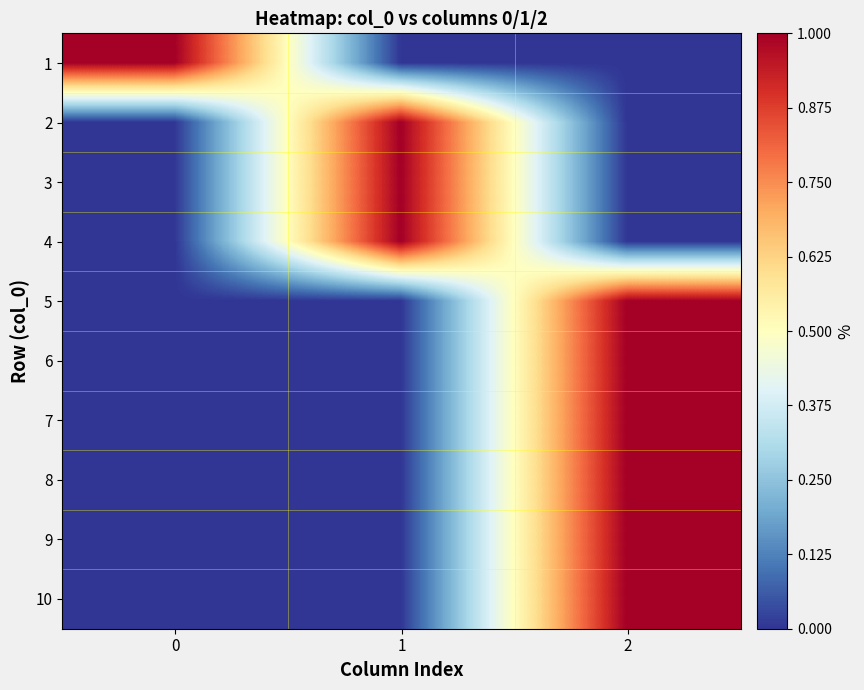

What is the total value across all series at 1?

3